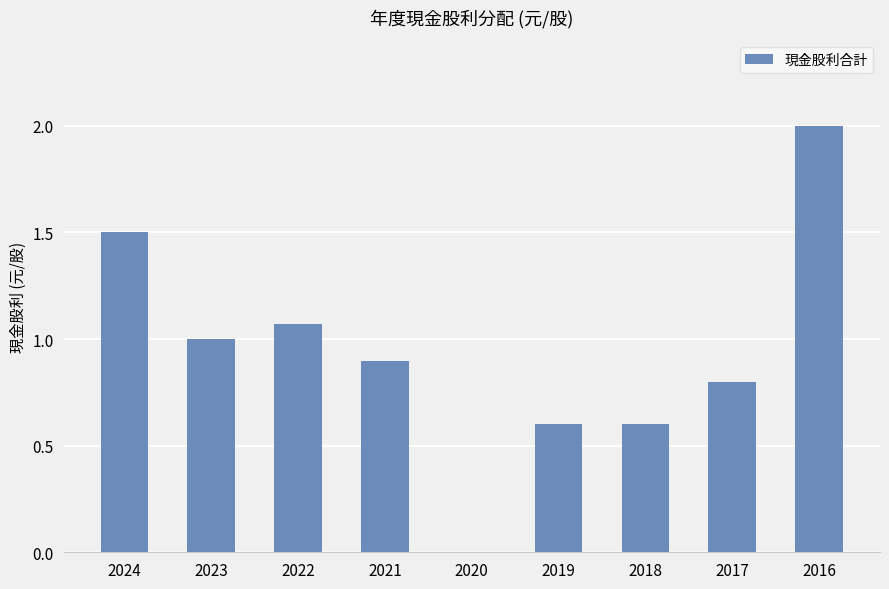

True or false: the data shows 2.7 at 2016.

False